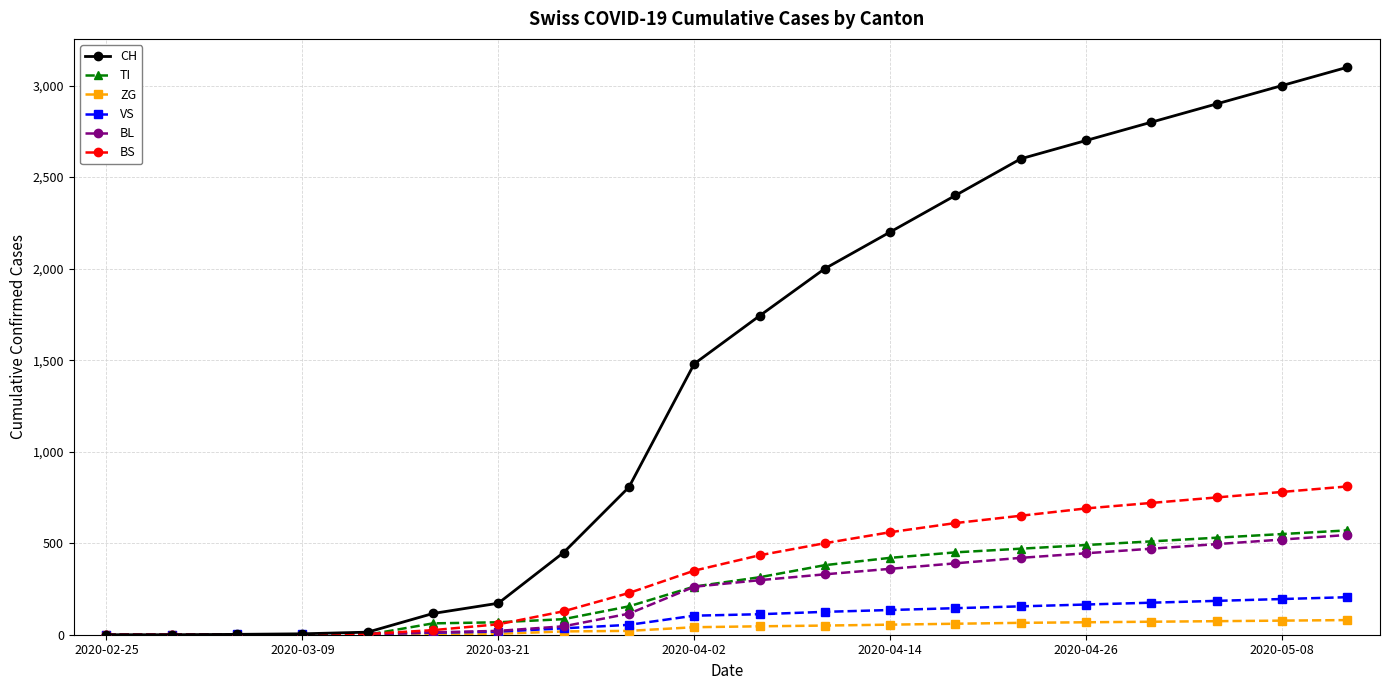

What is the greatest value displayed?

3100